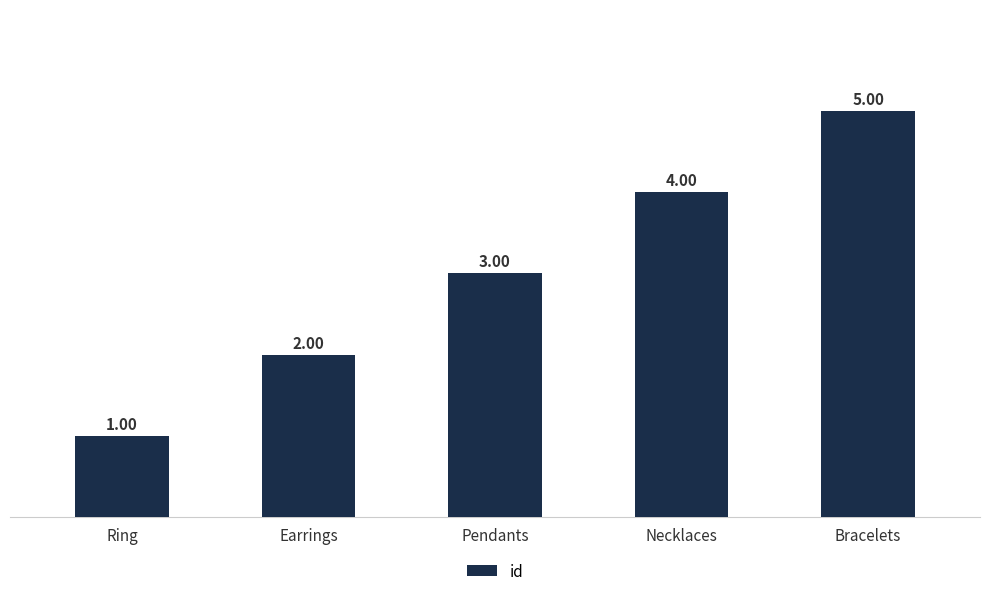

Count the number of data series in this chart.

1